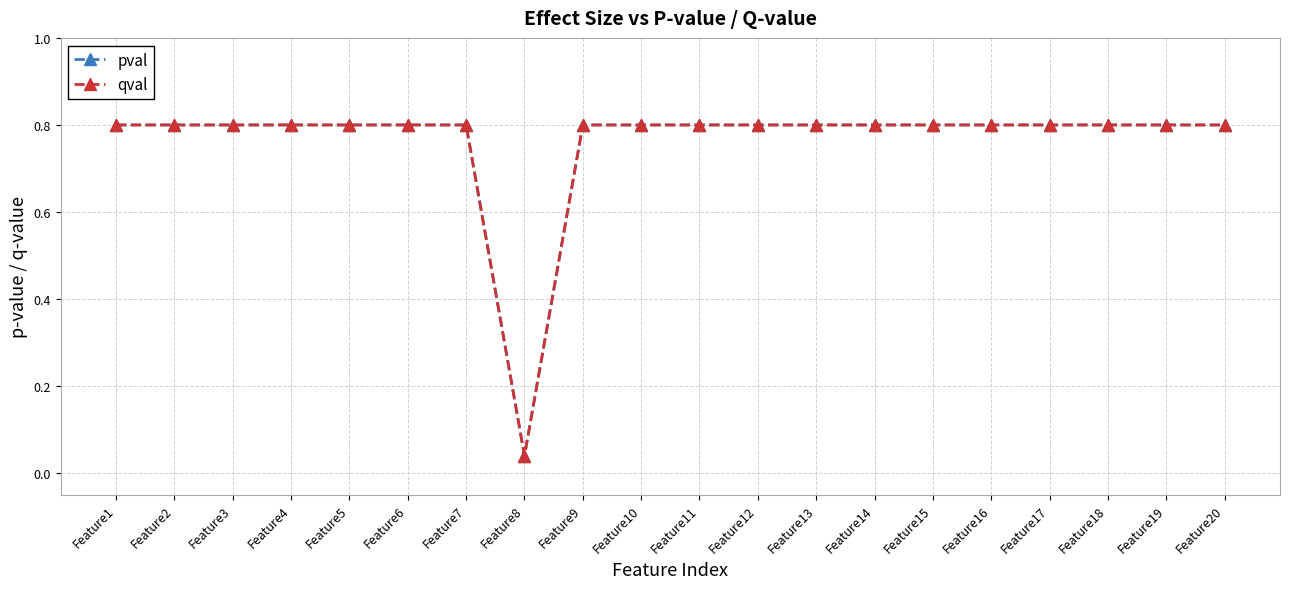

Which has a higher value, Feature15 or Feature19?

Feature15